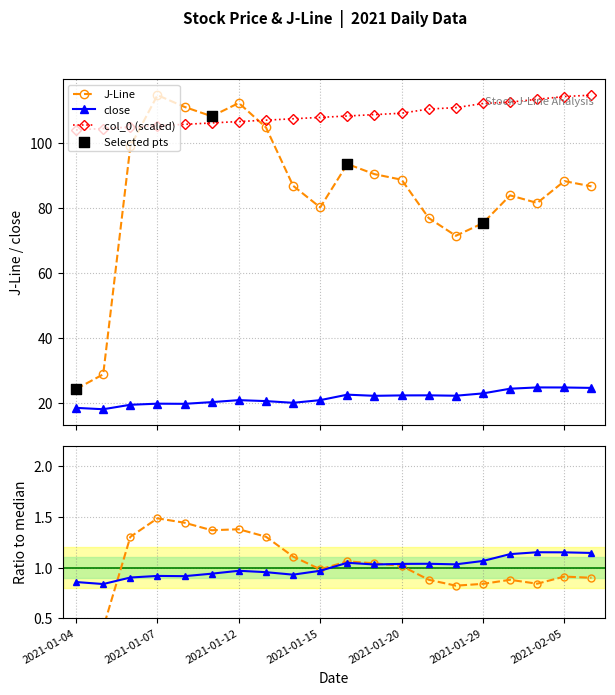

What are all the series names shown in the legend?

close, J-Line, col_0